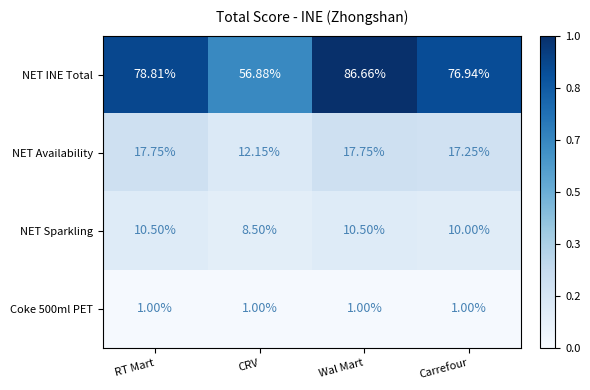

Between RT Mart and Wal Mart, which series saw the biggest shift?

NET INE Total